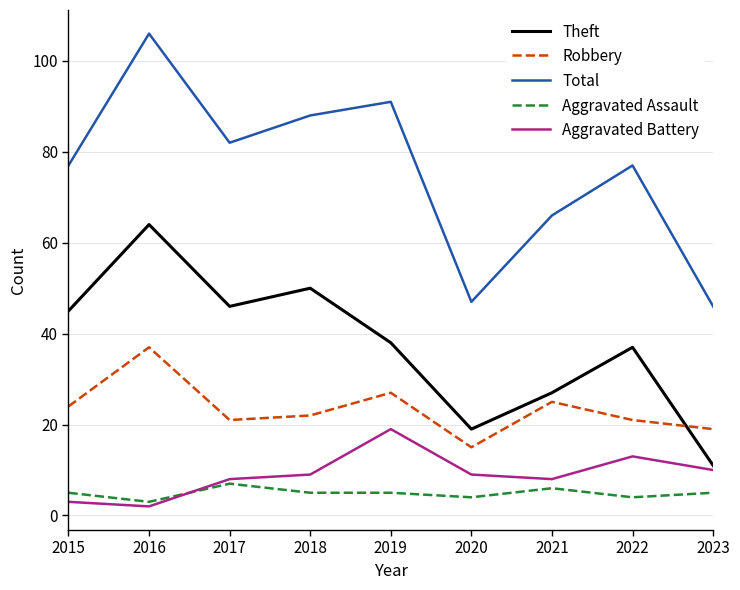

At which label does Theft reach its minimum?

2023